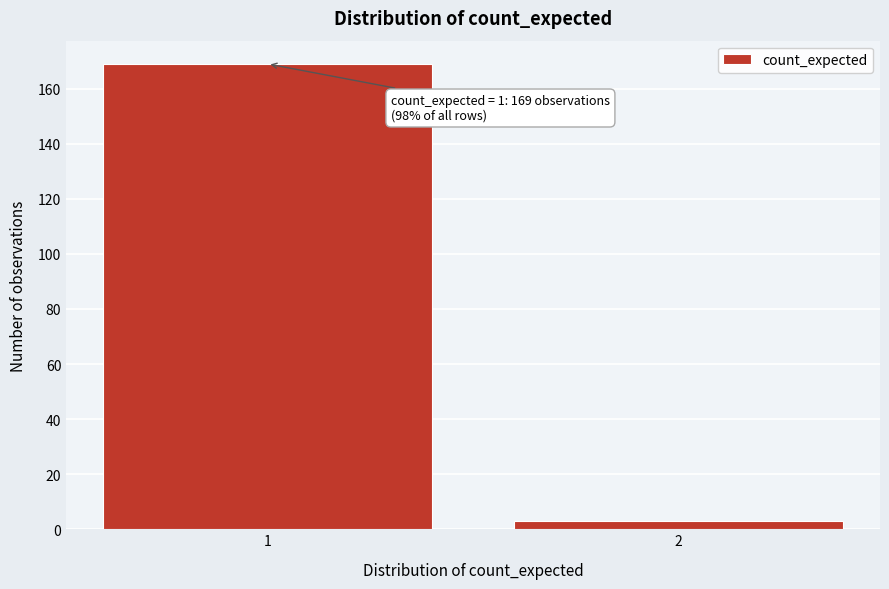

Reading left to right, extract all data points from this chart.

1=169	2=3